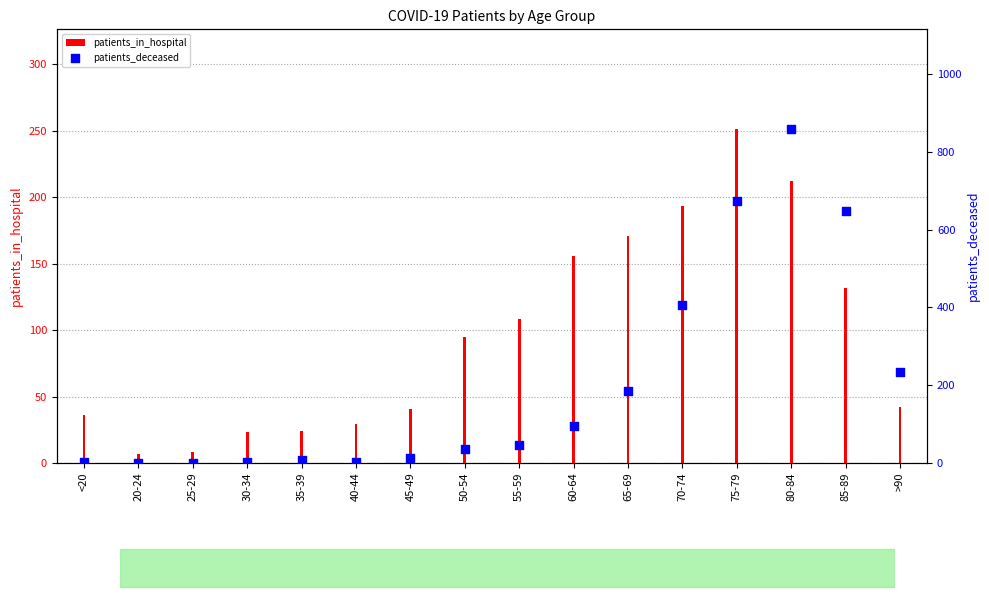

Which series reaches the maximum Y coordinate?

patients_deceased